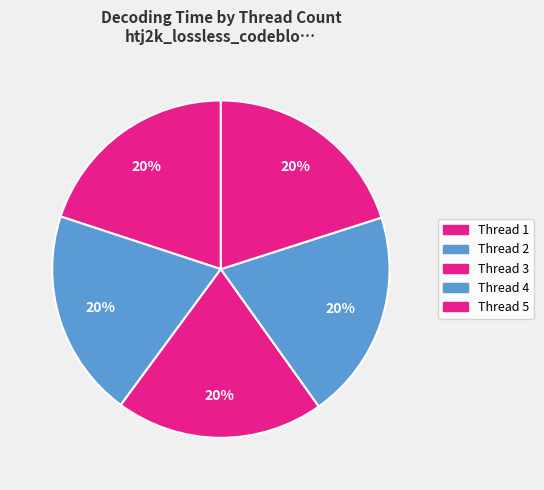

Which category has the smallest portion of the pie?

2